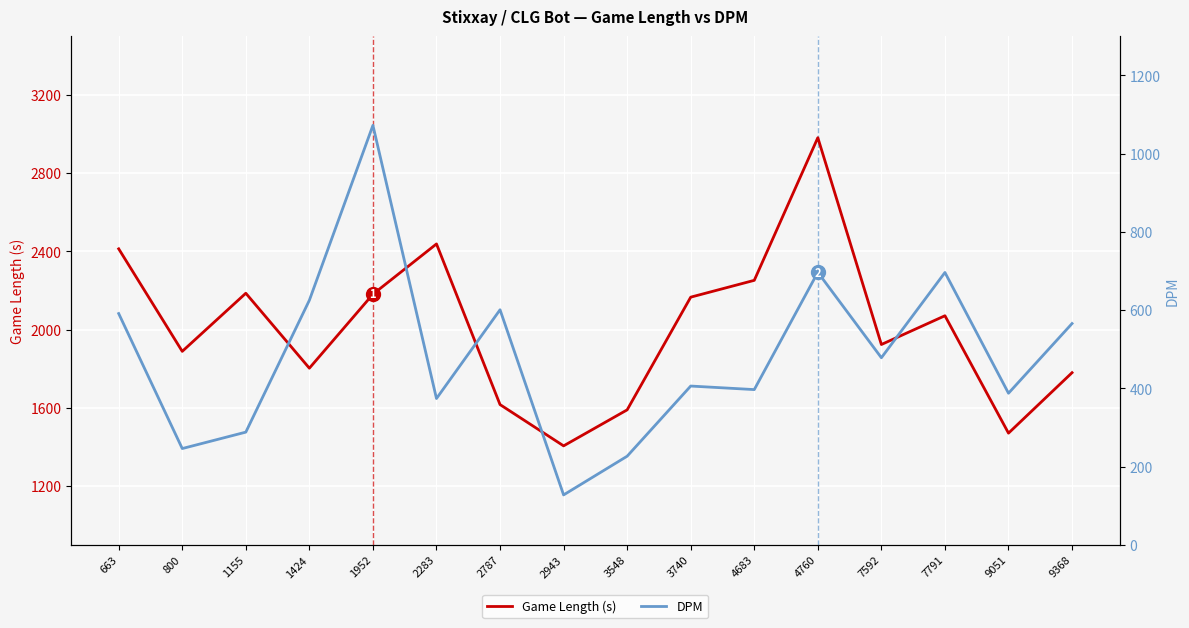

Where does the Game Length (s) series first go above 2071?

663